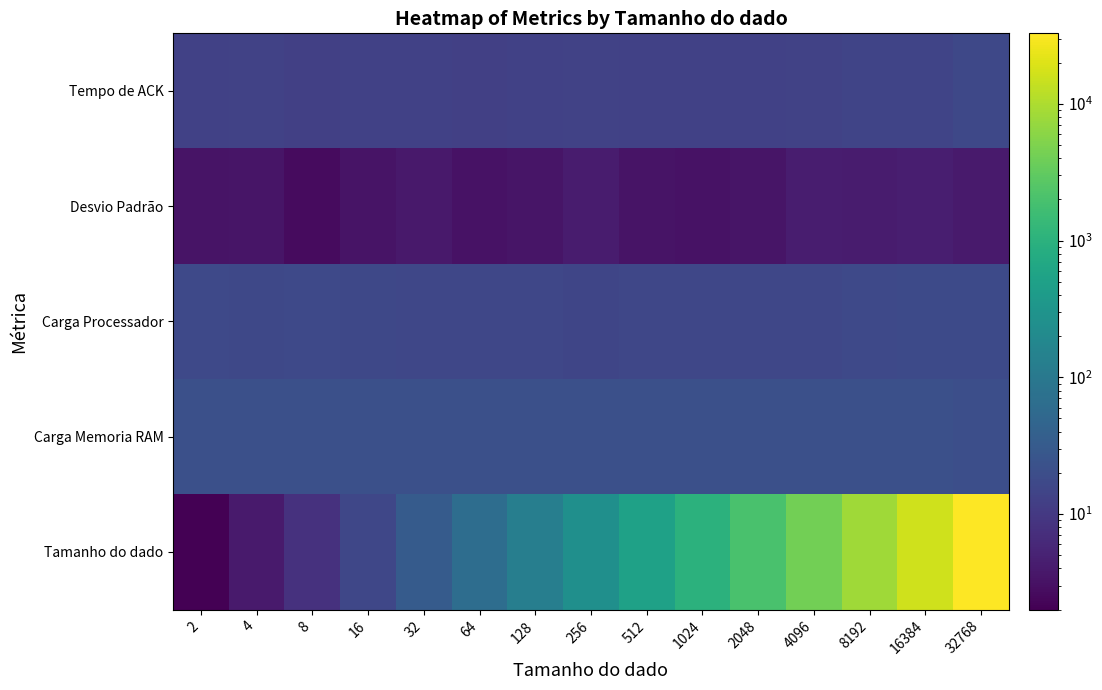

Which series changed the most between 8 and 512?

Tamanho do dado